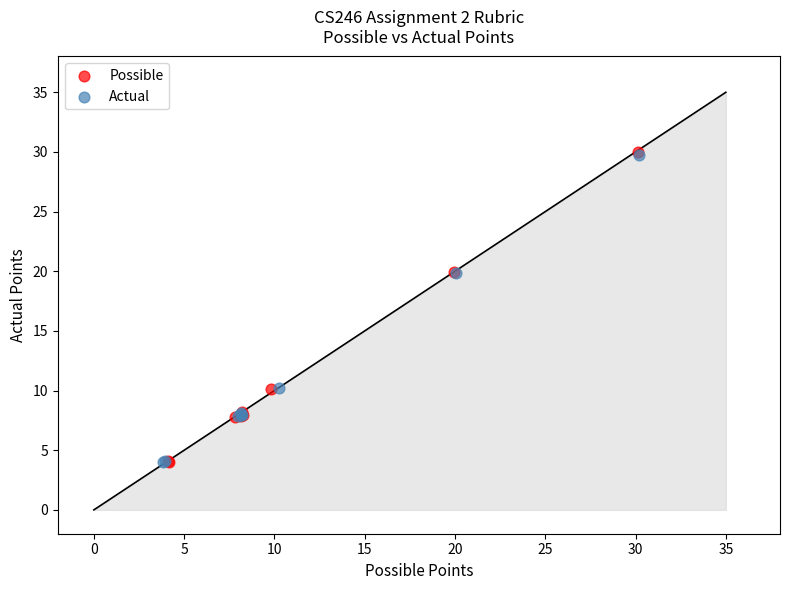

Which series has the largest Y range (max minus min)?

Possible